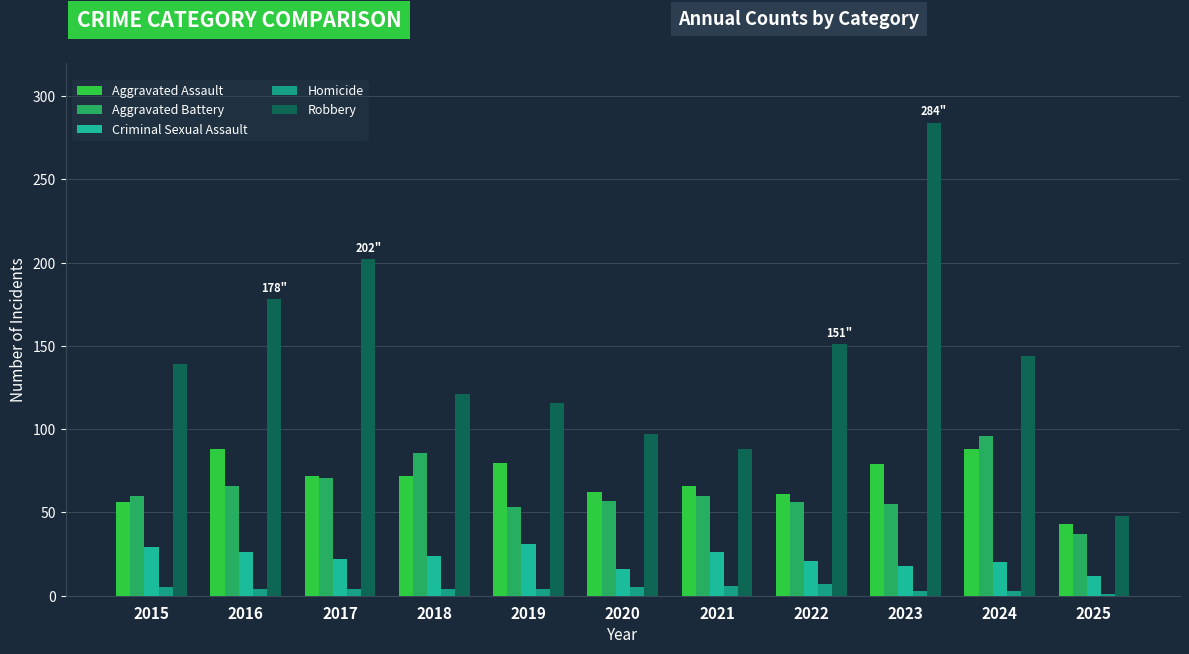

What is the difference between the Robbery values at 2019 and 2023?

168